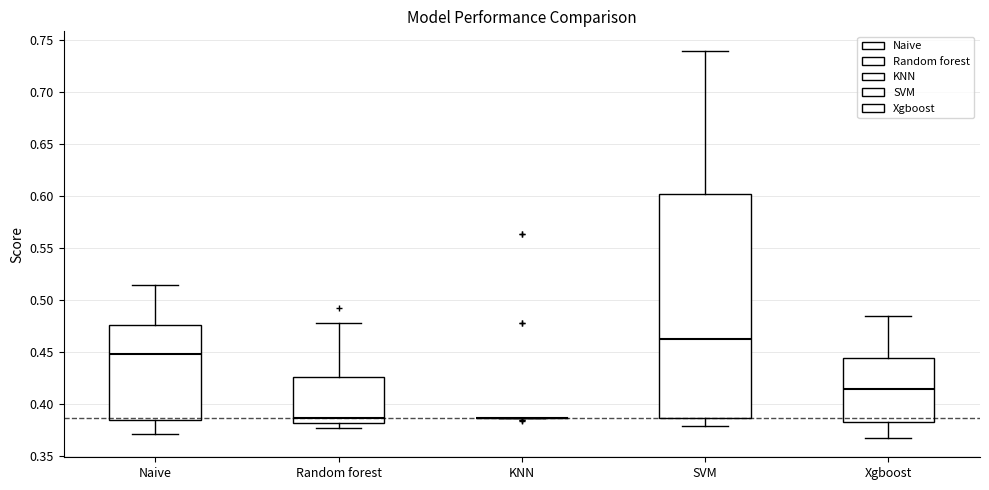

Where is the upper edge of the box for Random forest on the y-axis? The values are not printed on the chart, so give them approximately, as read against the axis.

0.425